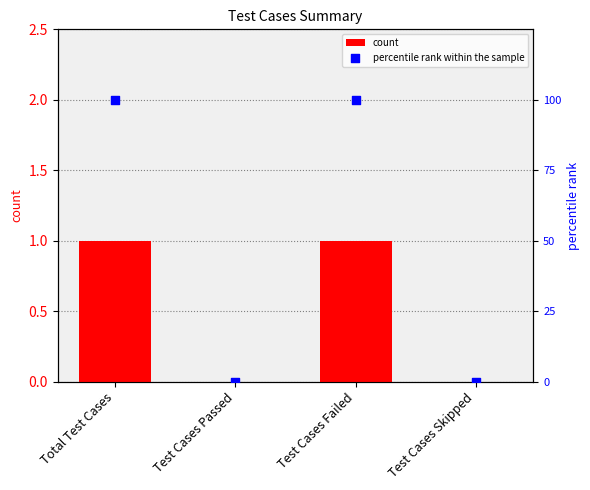

What are all the series names shown in the legend?

count, percentile rank within the sample